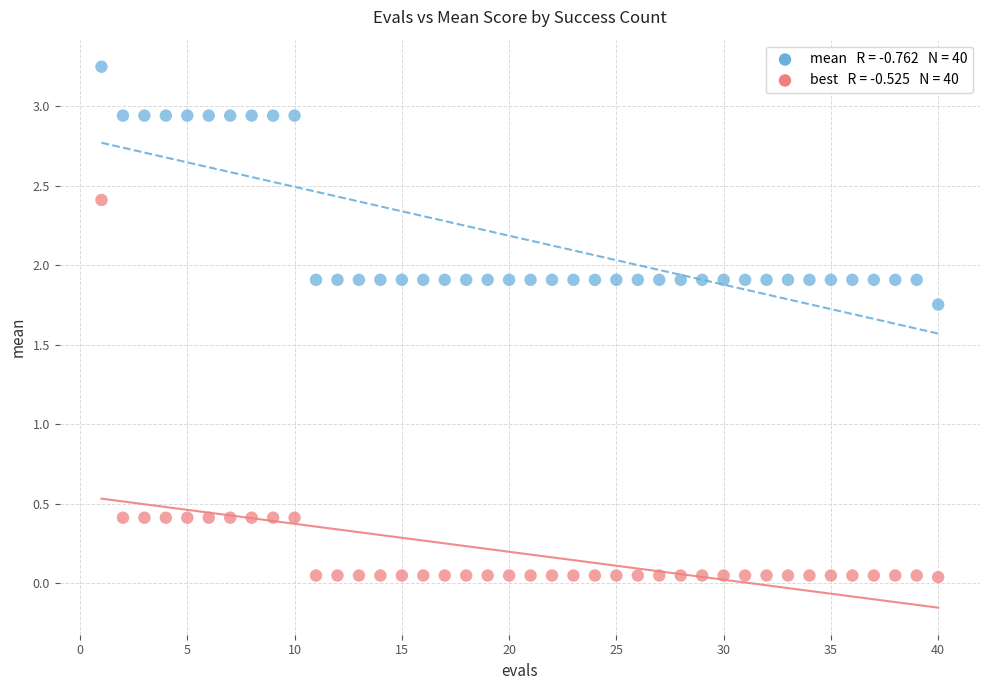

Across all data points, what is the range of X values (max minus min)?

39.0